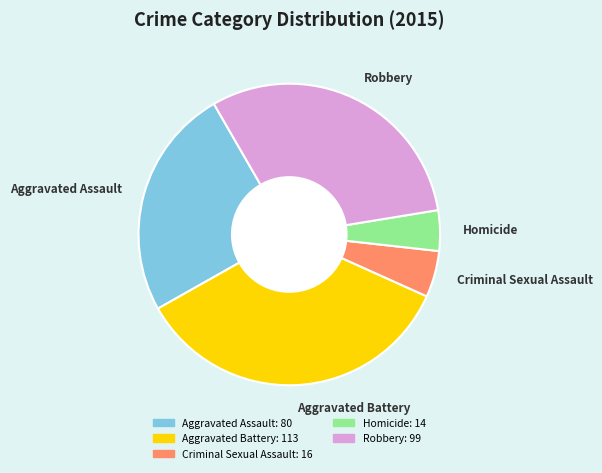

True or false: Aggravated Battery: 113 accounts for 23% of the total.

False